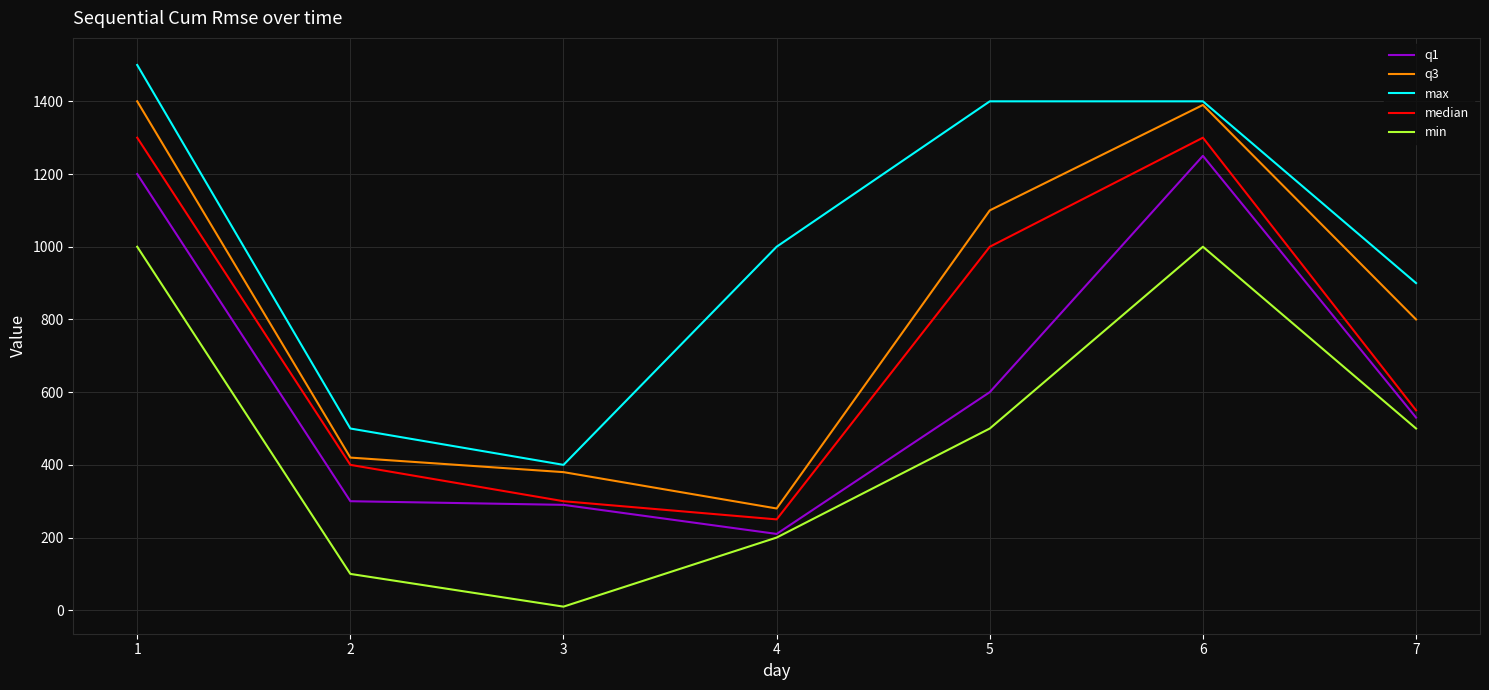

What is the lowest value of the q3 series?

280